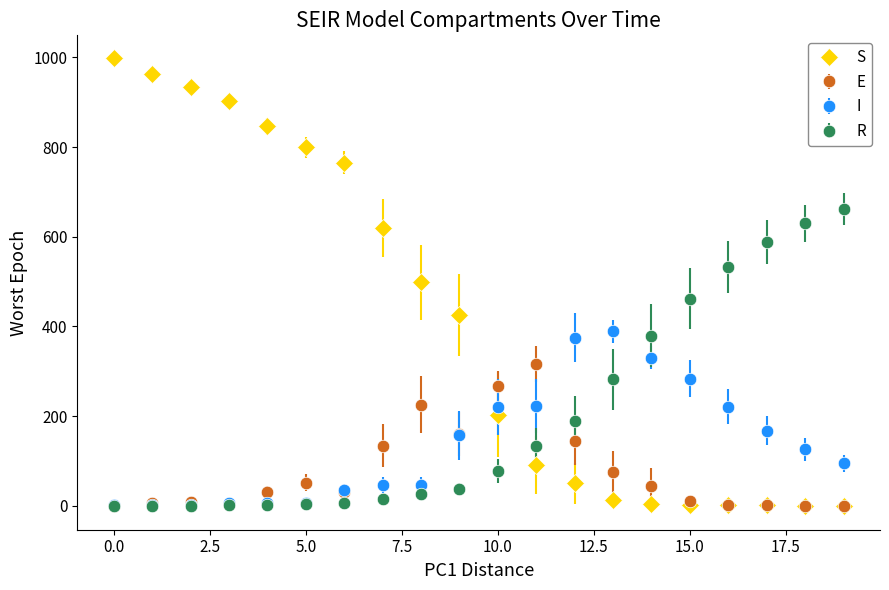

What is the maximum value for I?

388.6